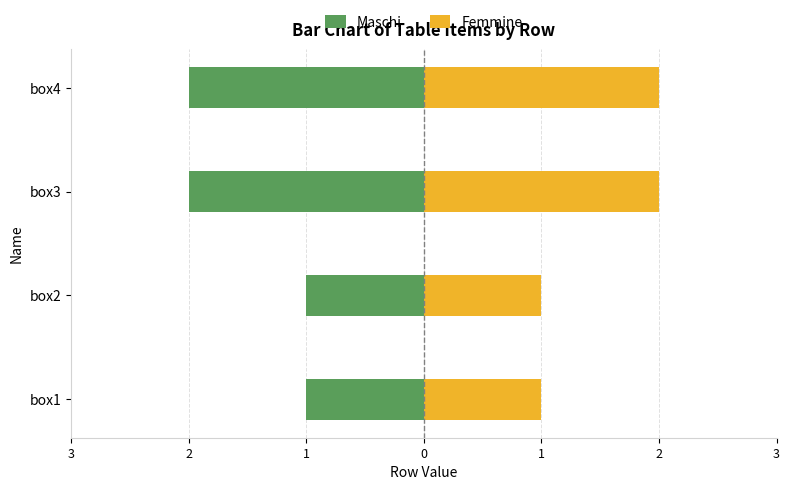

What is the difference between the maximum and second lowest values in the Maschi series?

1